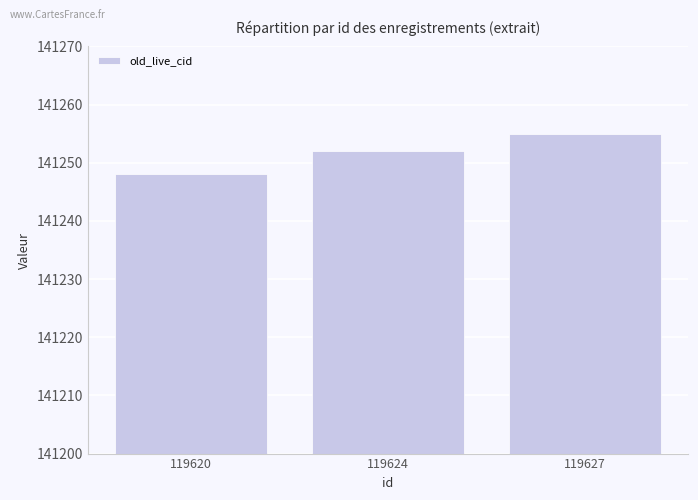

Where is the data nearest to the value 141251?

119624